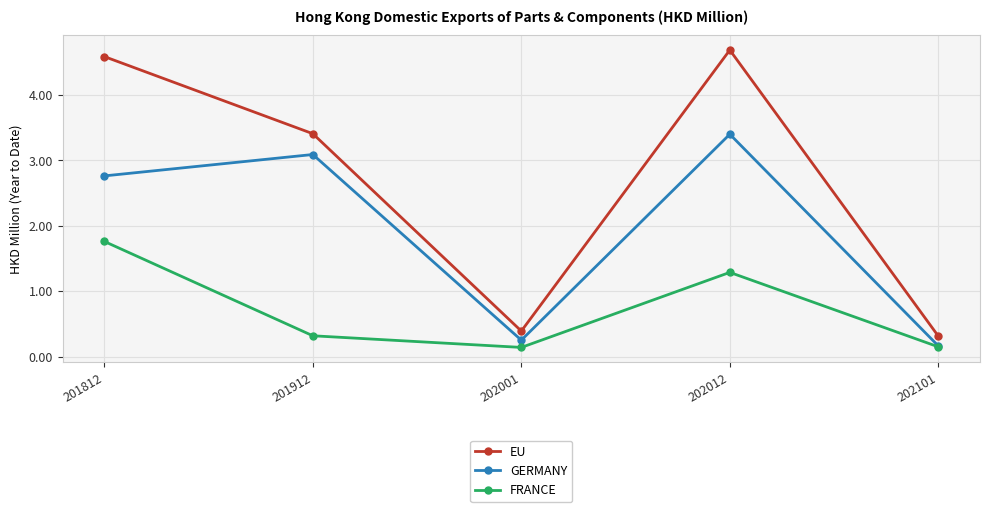

What is the average value of the GERMANY series?

1.9